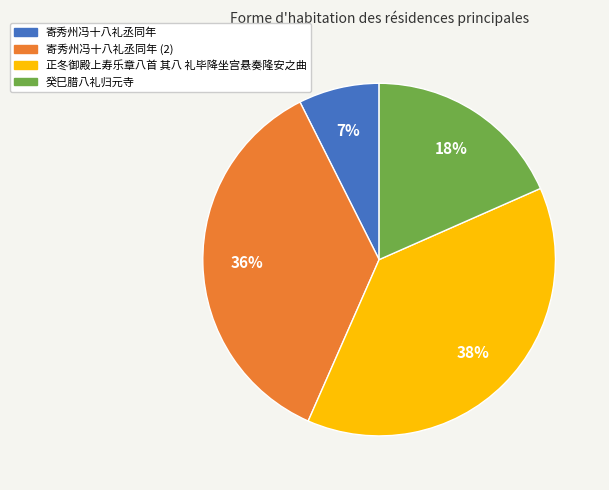

Is there any slice that represents more than half of the pie?

No